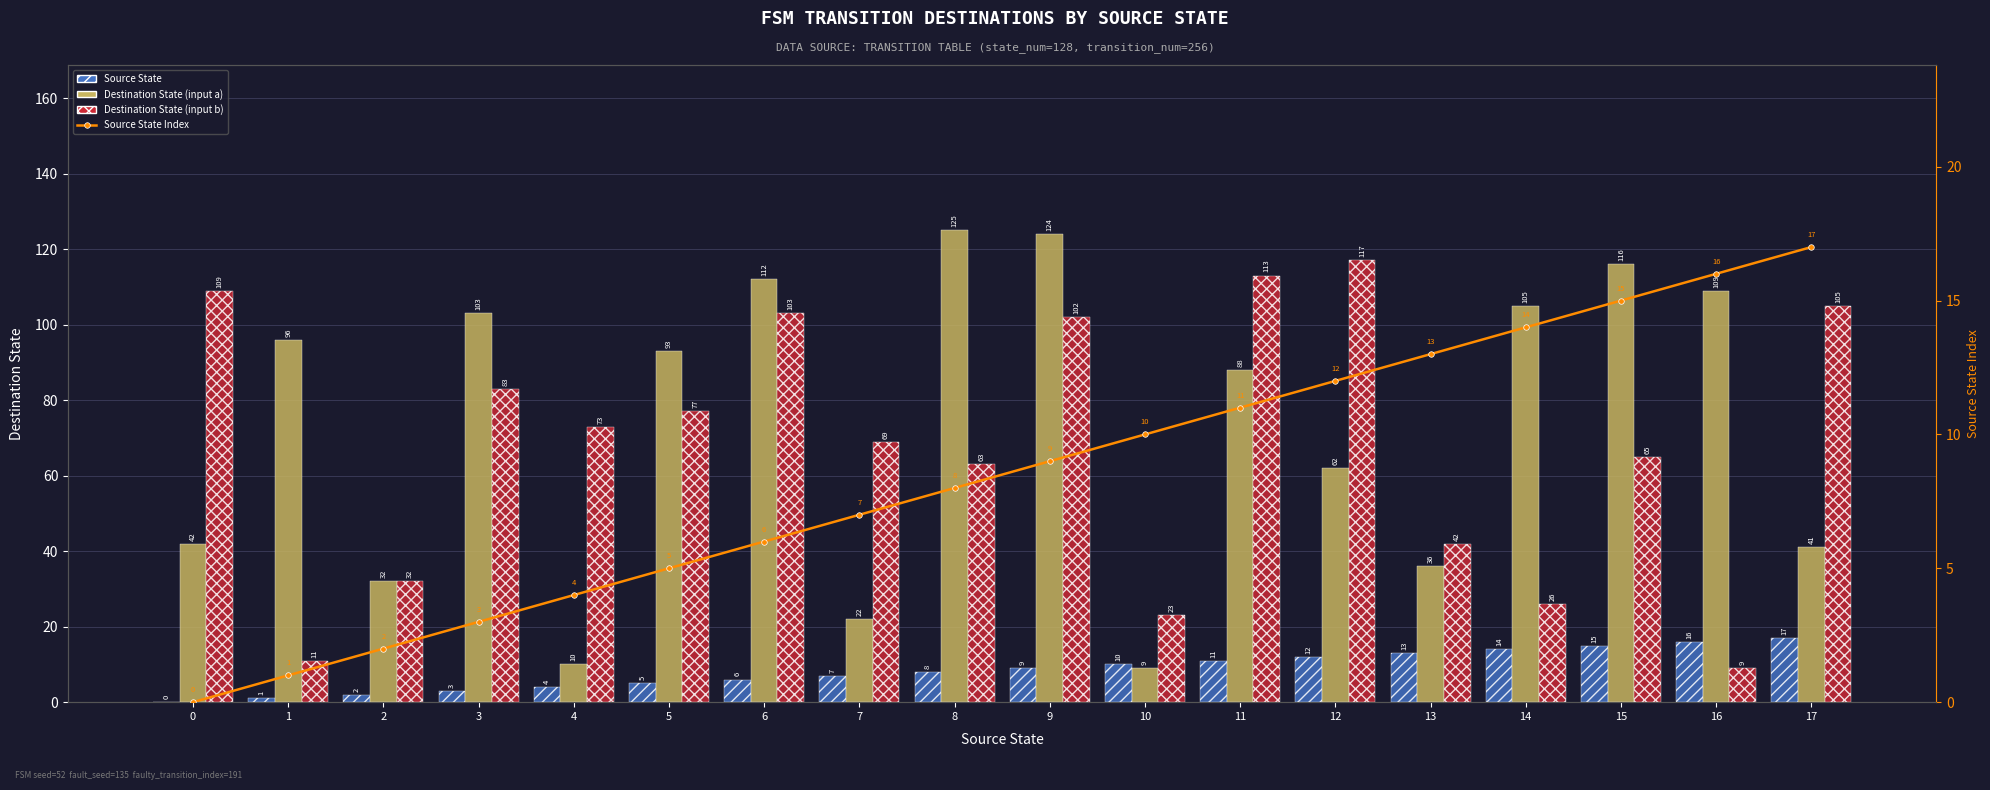

Is it true that Destination State (input a) equals 105 at 14?

True